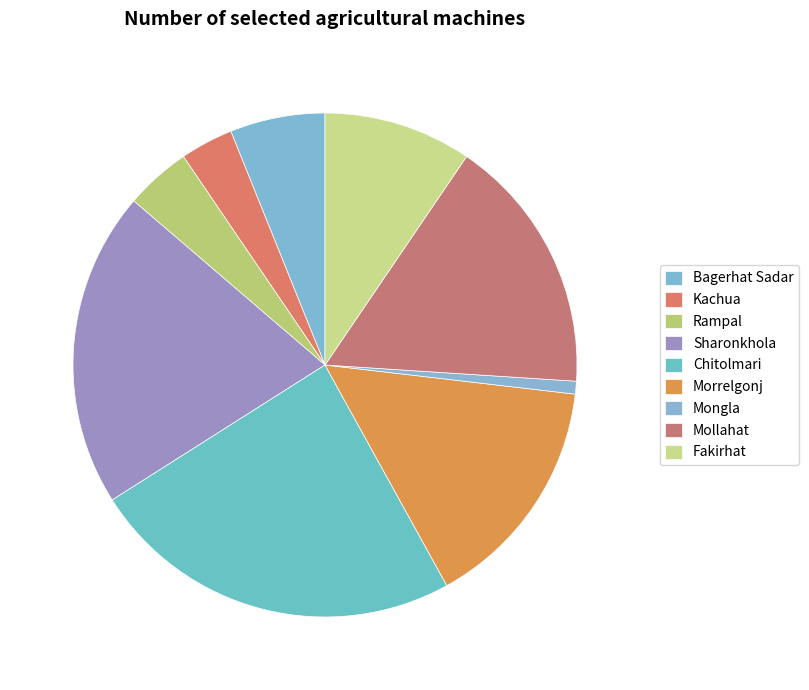

Is it true that Mongla is 11% of the pie?

False